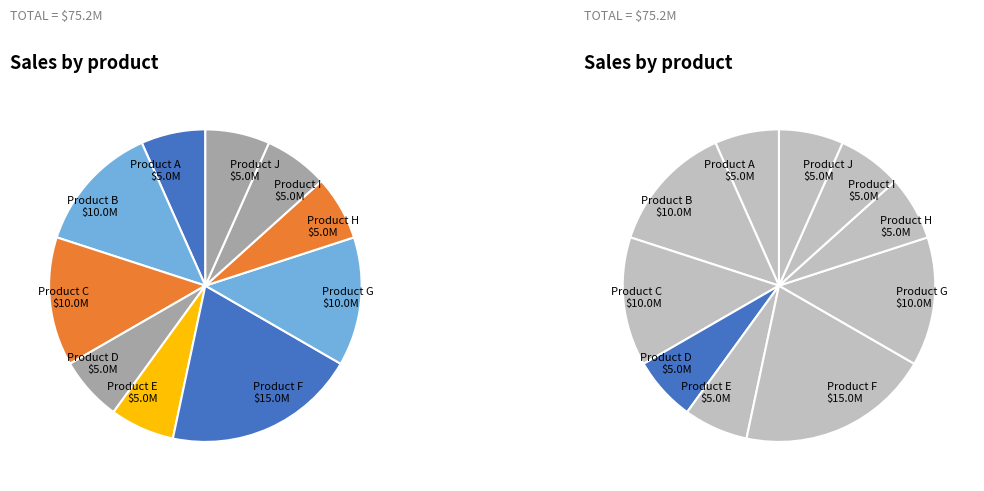

How many slices are in this pie chart?

10